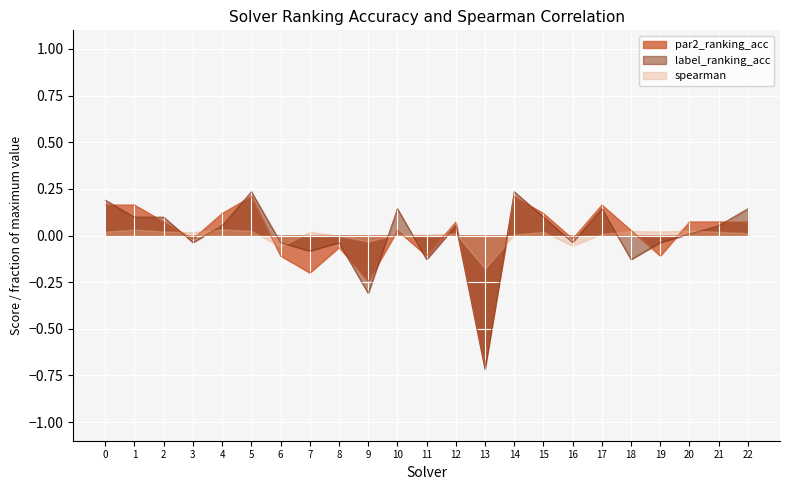

What are all the series names shown in the legend?

par2_ranking_acc, label_ranking_acc, spearman